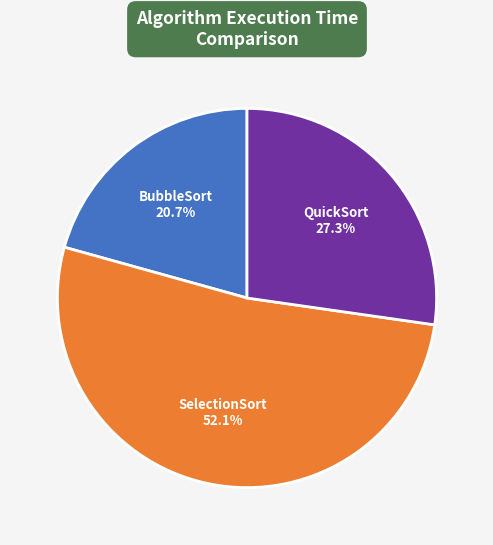

Count the number of slices in the pie.

3